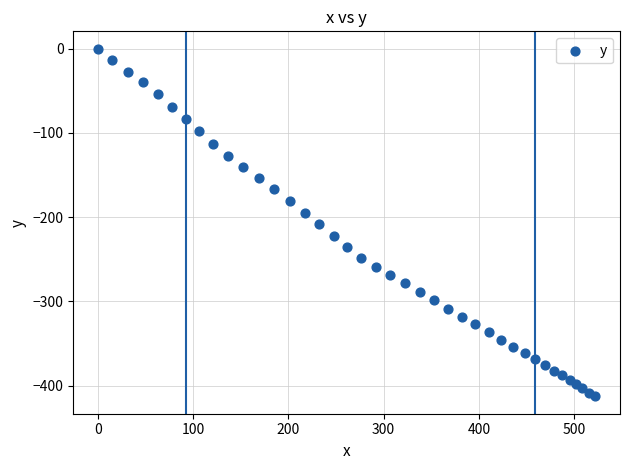

What is the range of Y values (max minus min)?

412.7